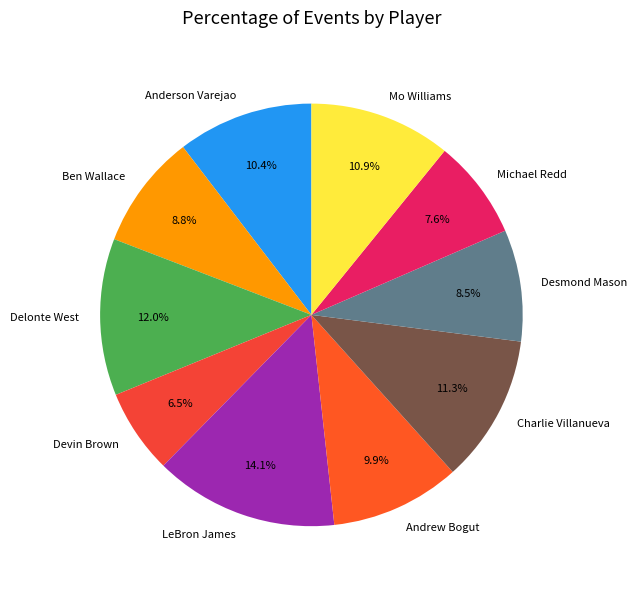

Which slice is the largest?

LeBron James